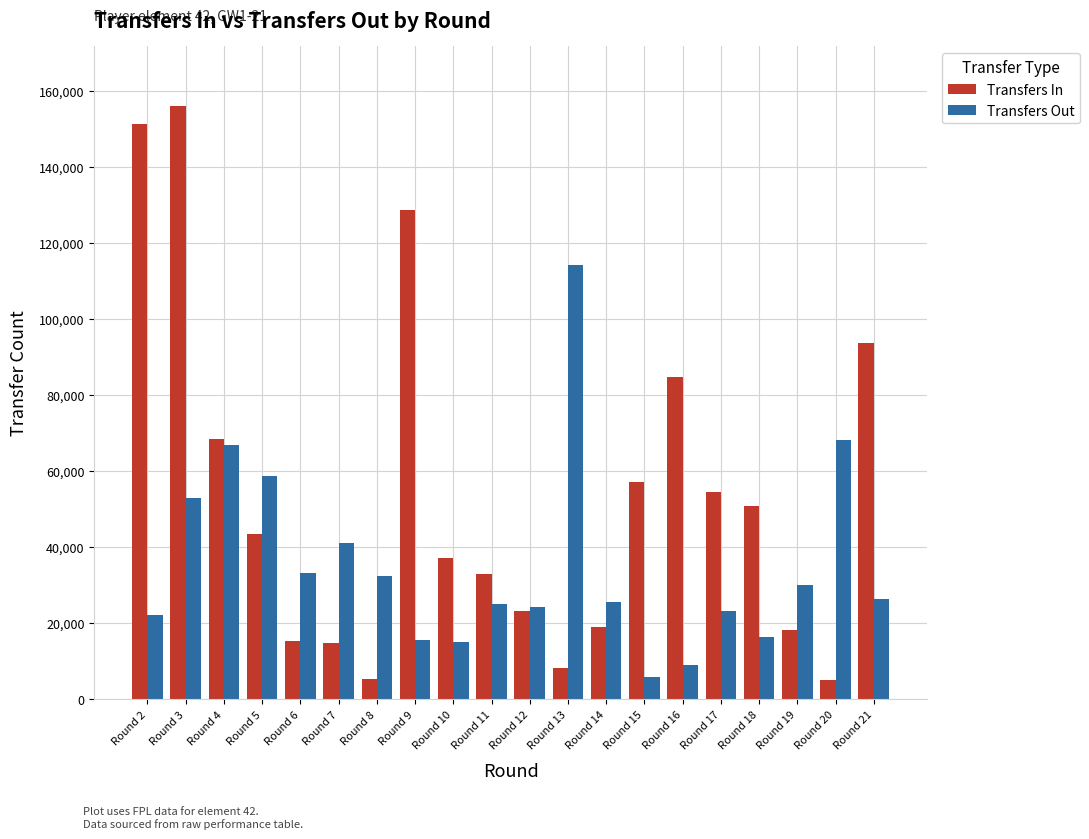

At which category is the sum across all series the highest?

Round 3